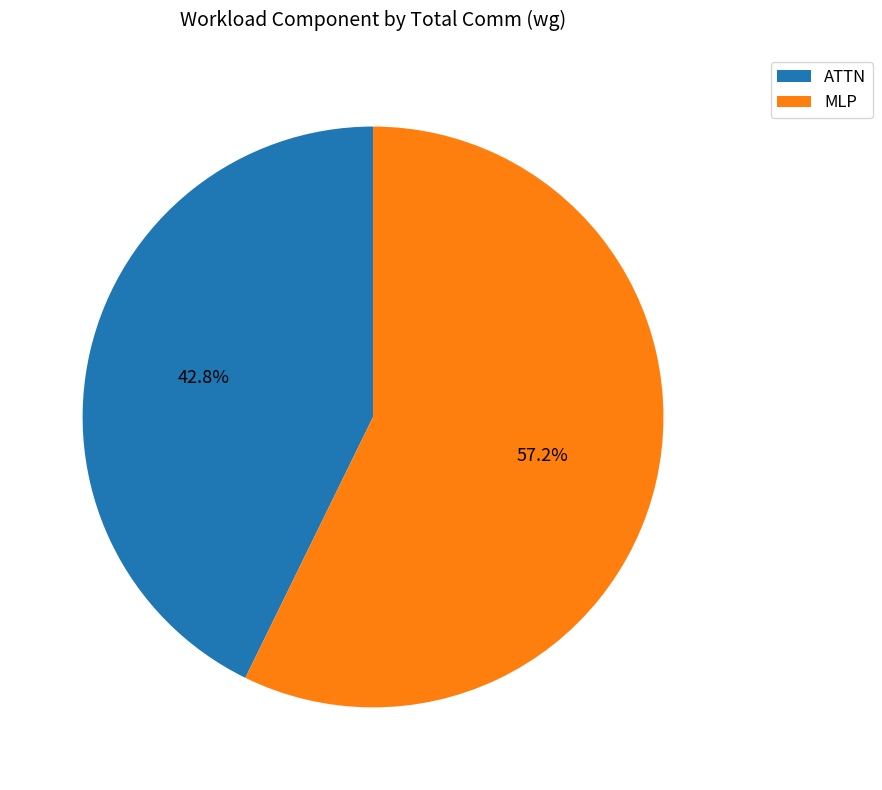

Is there any slice that represents more than half of the pie?

Yes